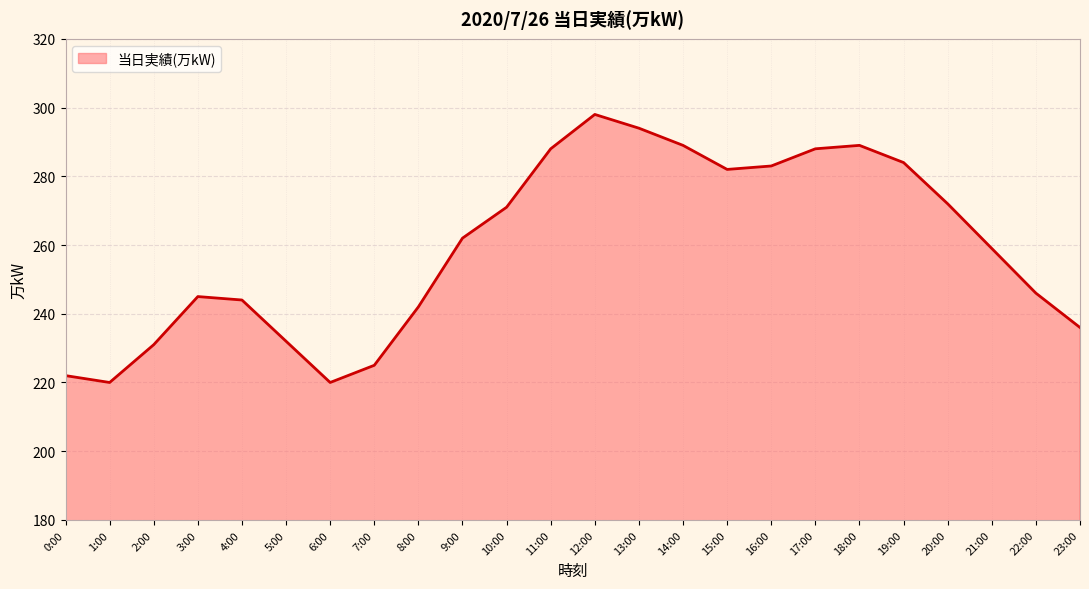

The value at 3:00 is 245. True or false?

True